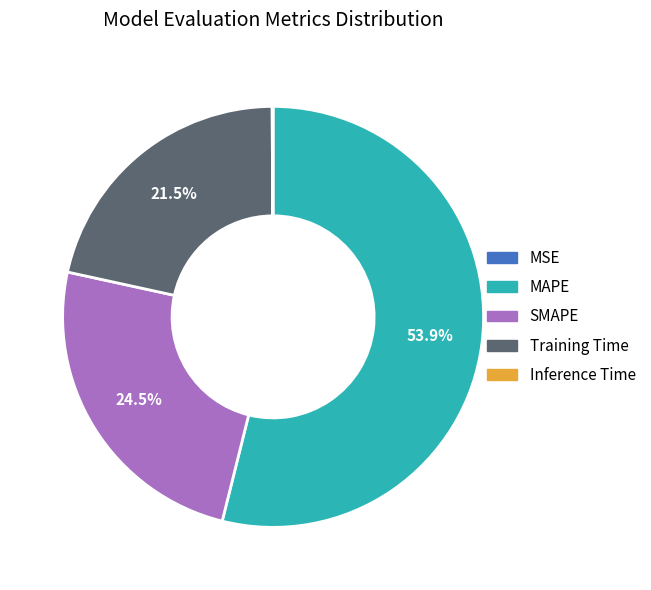

Which category has the biggest portion of the pie?

MAPE